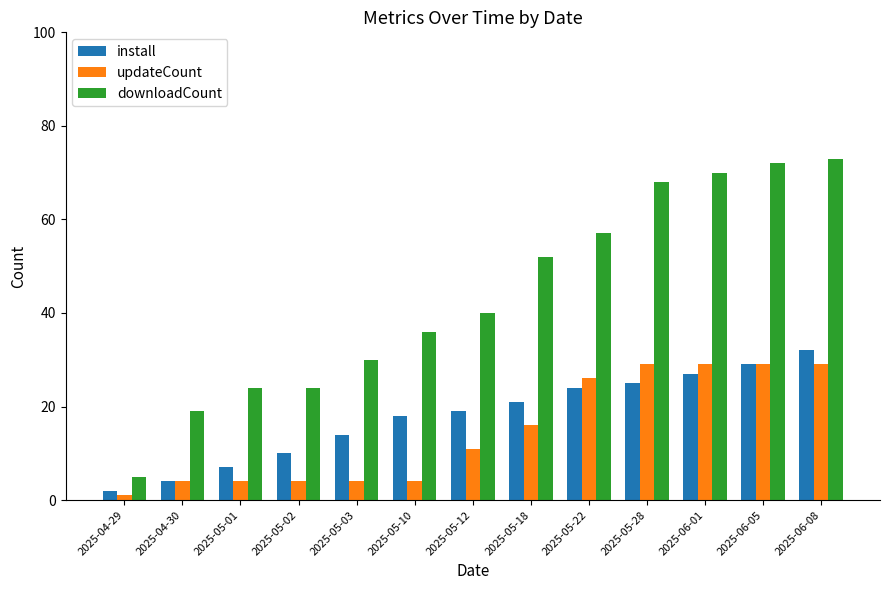

What position from the right is 2025-04-30?

12